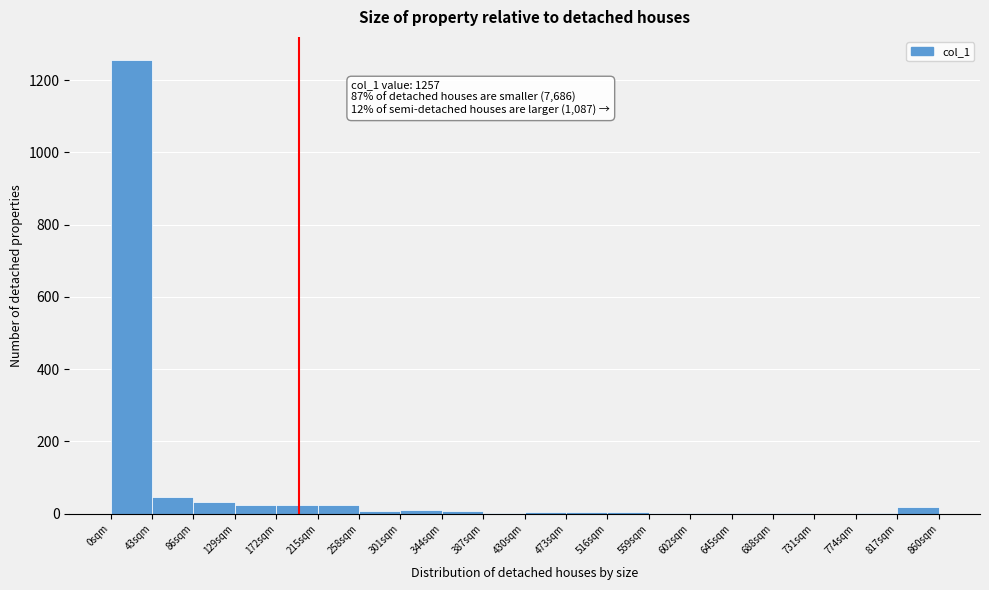

Which range on the x-axis has the tallest bar?

0 to 43